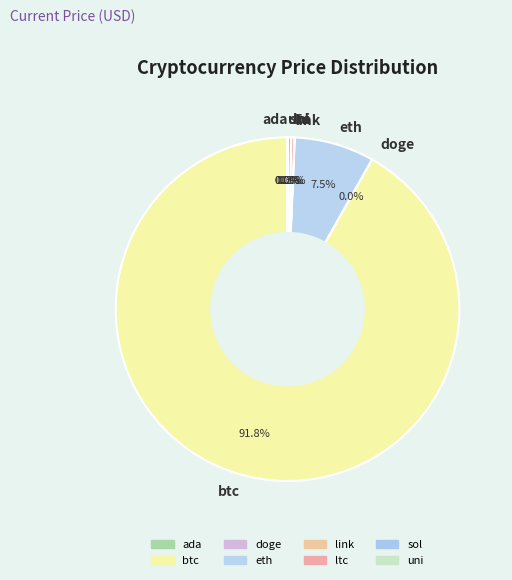

What is the largest slice in the pie chart?

btc